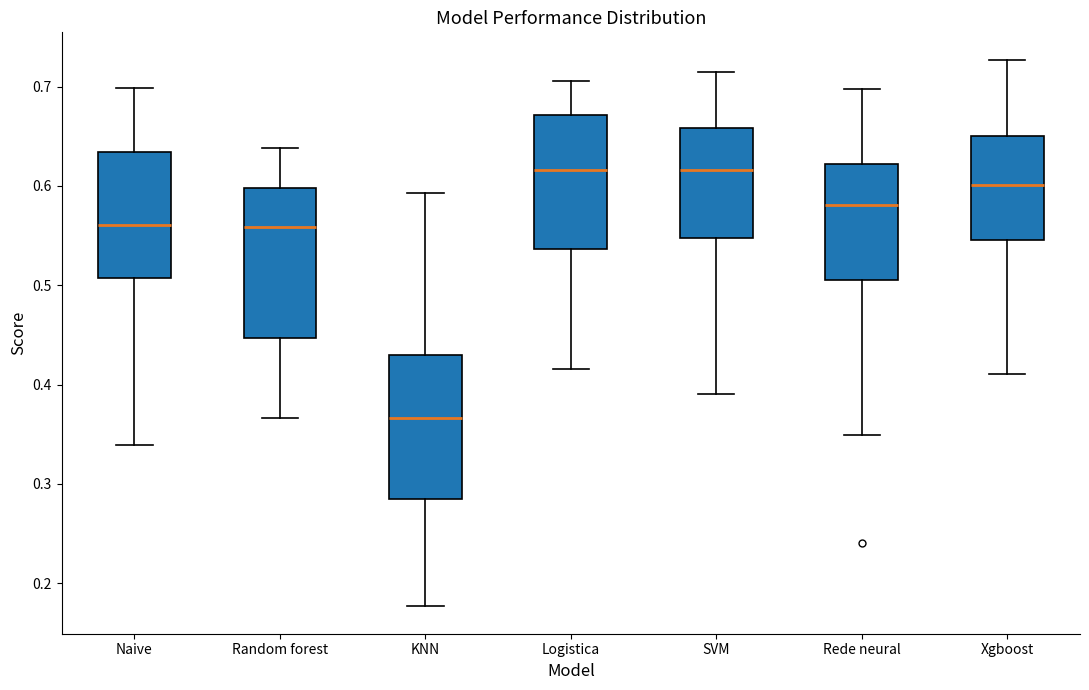

Reading left to right, read every box against the y-axis: the position of its median line, the range the box covers, and the ends of its whiskers. The values are not printed on the chart, so give them approximately, as read against the axis.

Naive: median 0.56, box 0.51 to 0.63, whiskers 0.34 to 0.70
Random forest: median 0.56, box 0.45 to 0.60, whiskers 0.37 to 0.64
KNN: median 0.37, box 0.28 to 0.43, whiskers 0.18 to 0.59
Logistica: median 0.62, box 0.54 to 0.67, whiskers 0.42 to 0.71
SVM: median 0.62, box 0.55 to 0.66, whiskers 0.39 to 0.72
Rede neural: median 0.58, box 0.51 to 0.62, whiskers 0.35 to 0.70
Xgboost: median 0.60, box 0.55 to 0.65, whiskers 0.41 to 0.73